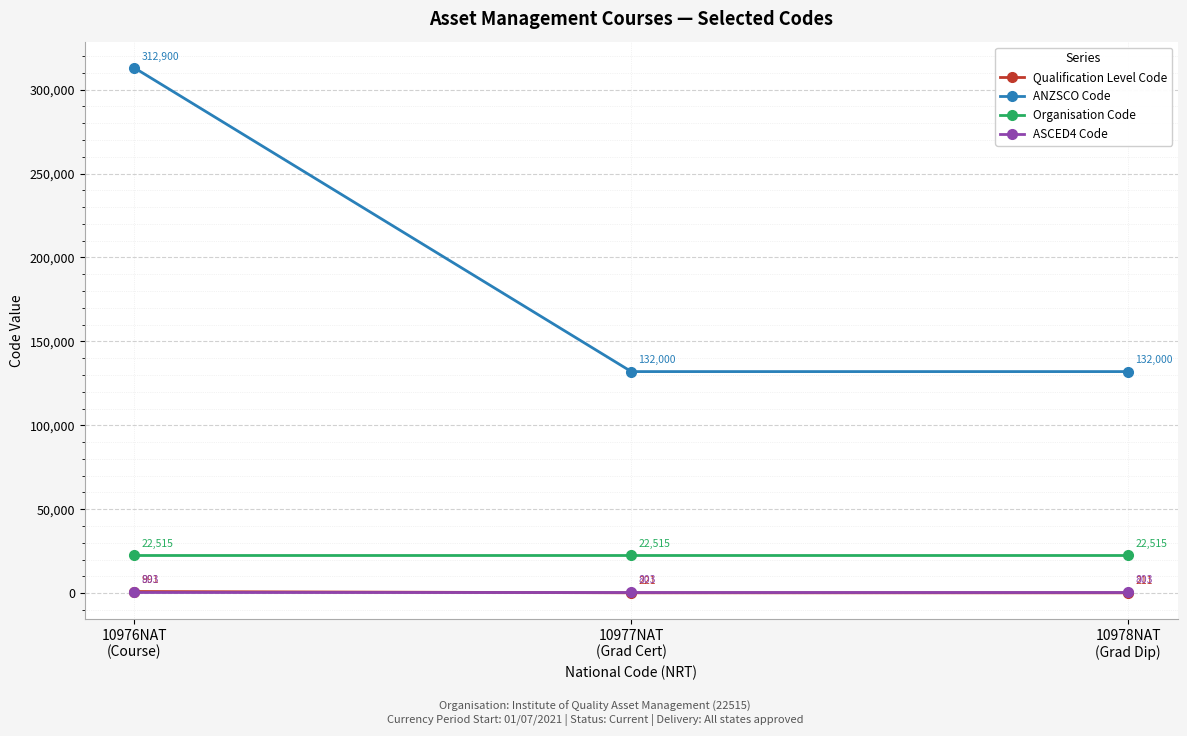

What is the maximum value for Qualification Level Code?

991